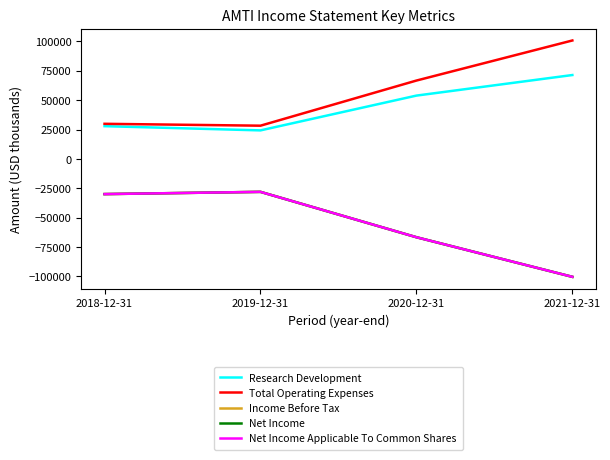

What is the difference between the second highest and second lowest values in the Net Income series?

36700